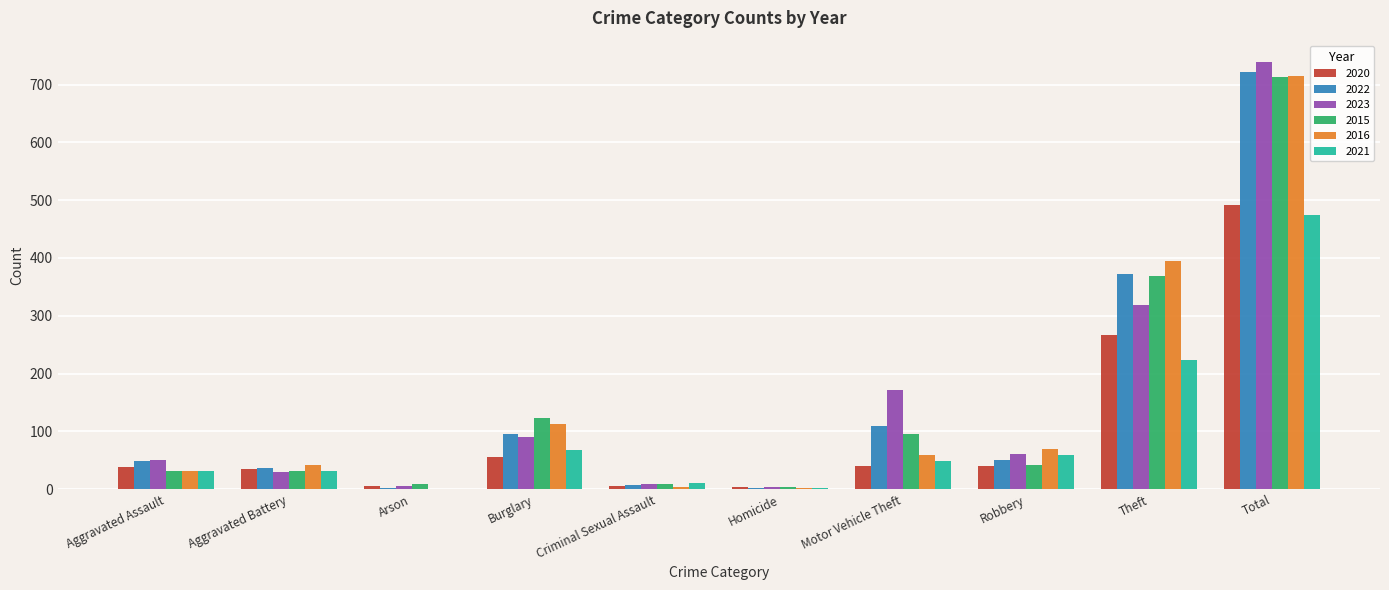

What is the sum of the 2020 values at Total and Homicide?

495